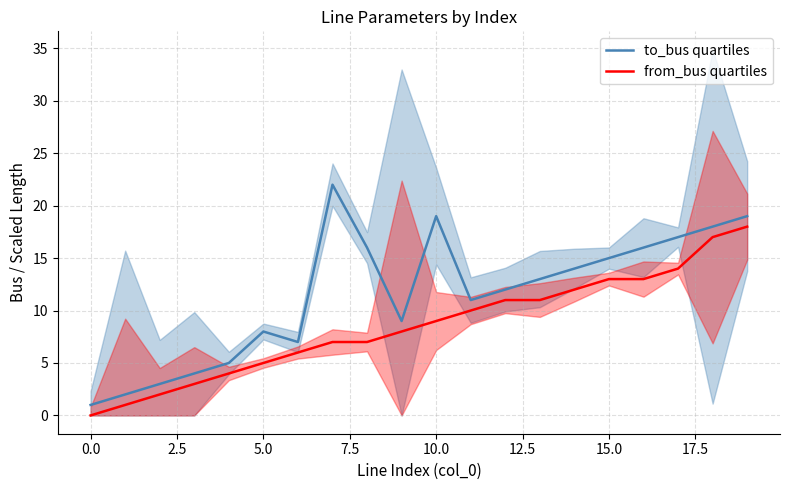

How many interior local valleys does the to_bus quartiles series have?

3